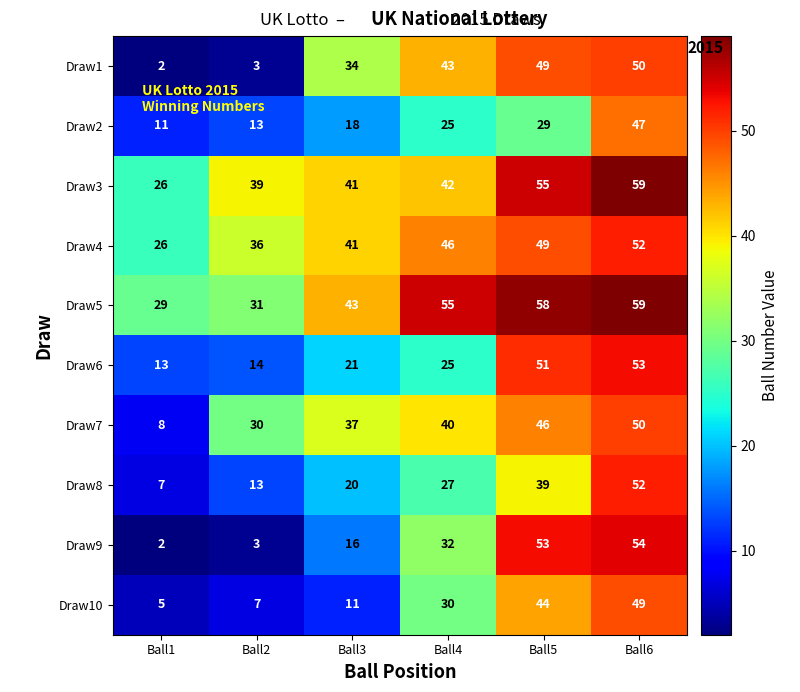

Is it true that Draw10 equals 11 at Ball3?

True